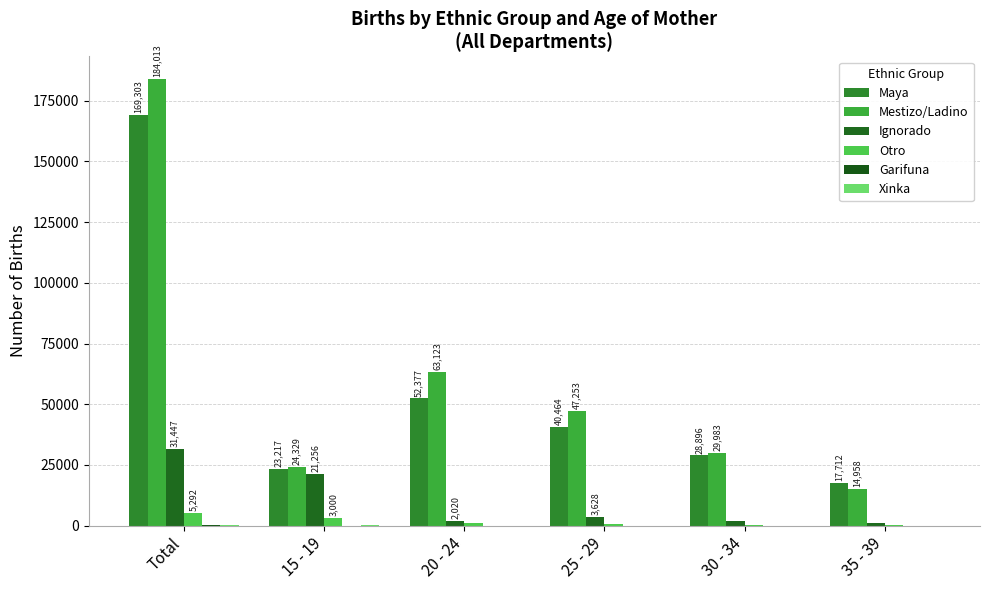

What is the difference between the maximum and minimum values in the Garifuna series?

104